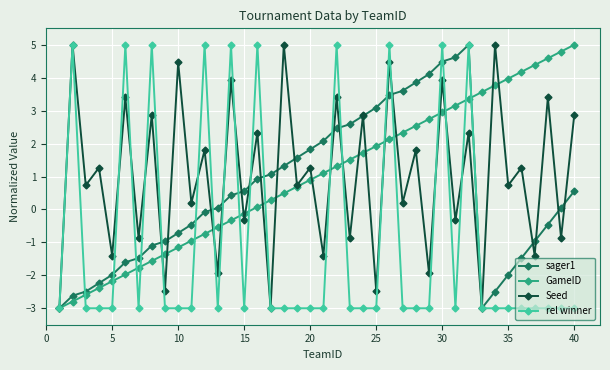

What is the lowest value of the Seed series?

-3.0